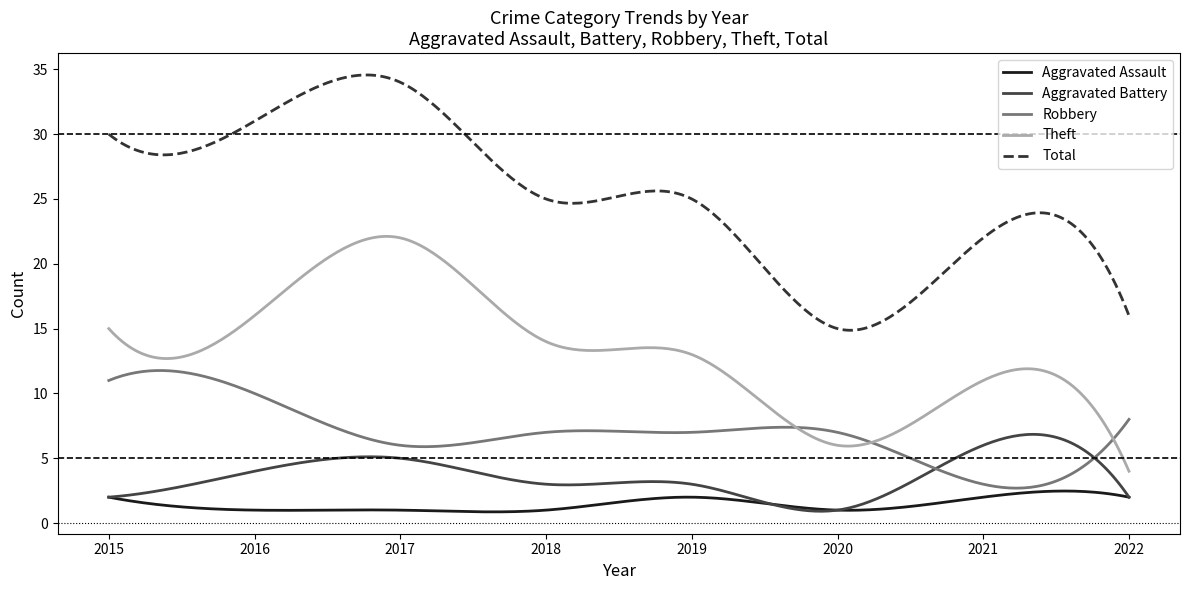

List the series in order of their peak value, highest first.

Total, Theft, Robbery, Aggravated Battery, Aggravated Assault